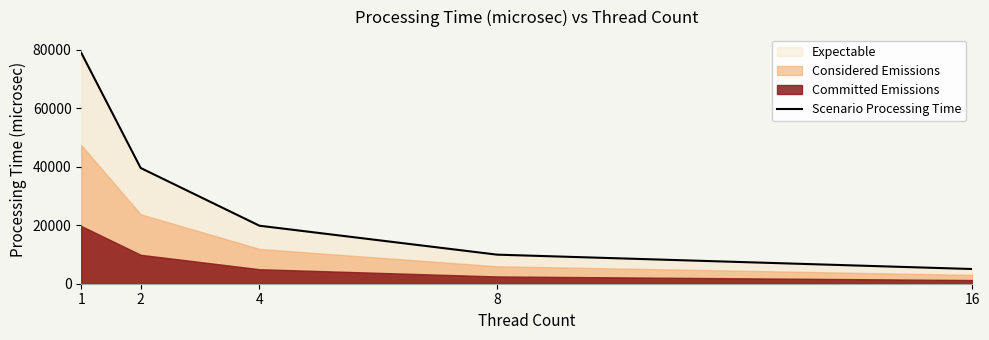

At which label does the data first exceed 19848?

1